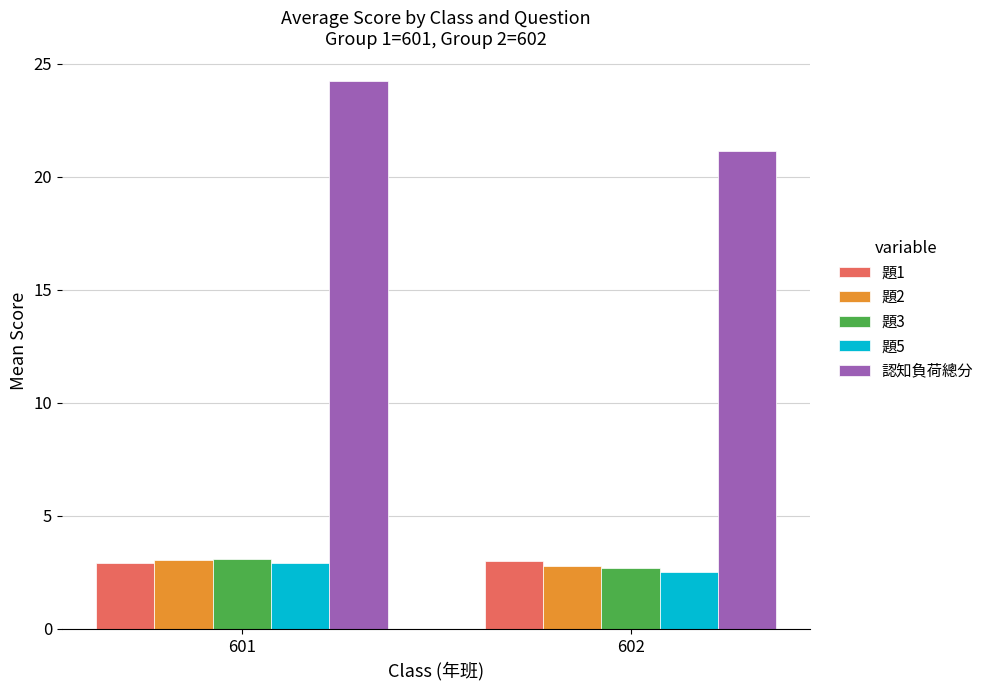

Does the chart contain any negative values?

No